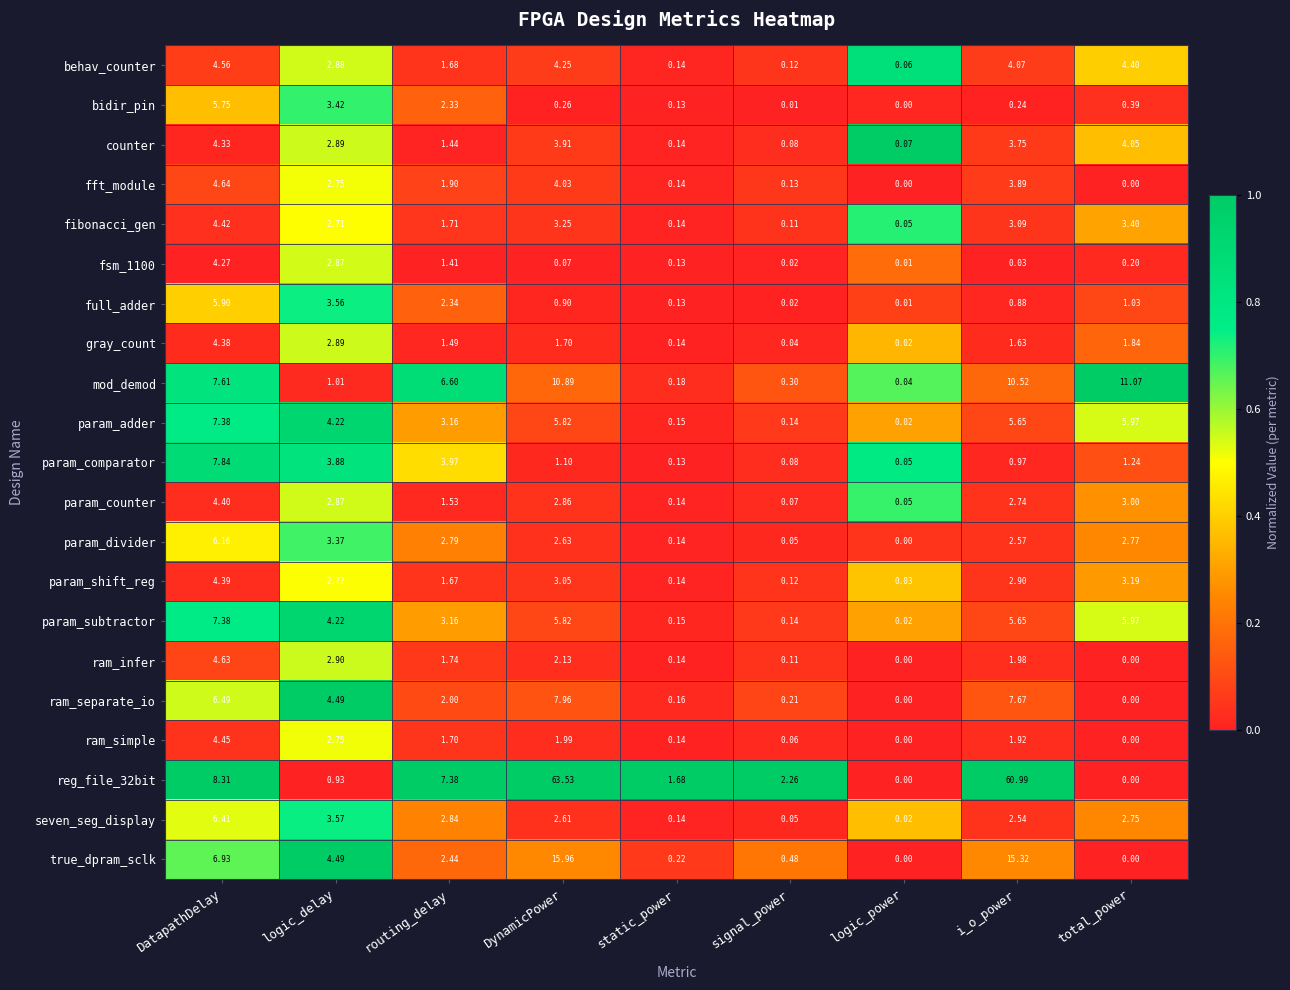

At which category is the sum across all series the highest?

DynamicPower